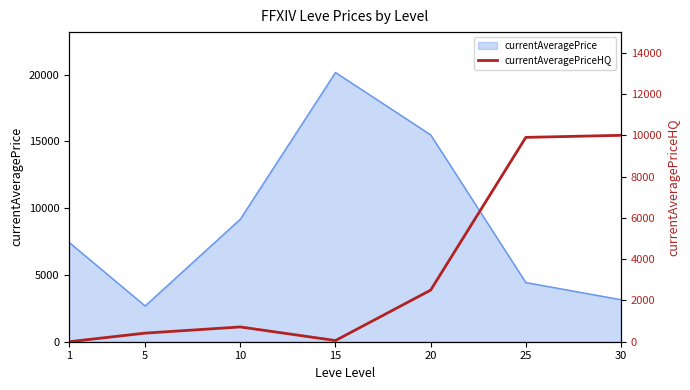

The chart shows a value of 715.8 at 10. True or false?

True